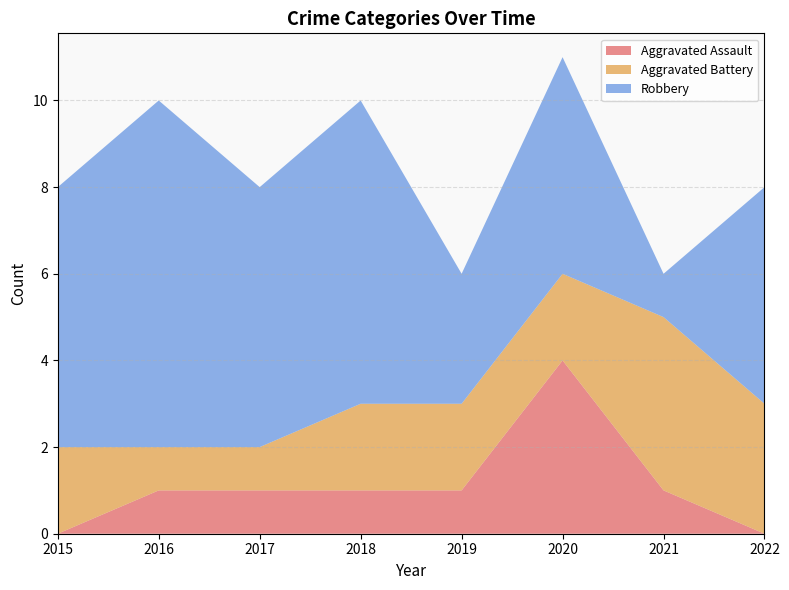

Reading left to right, list all the values displayed in this chart.

Aggravated Assault: 2015=0	2016=1	2017=1	2018=1	2019=1	2020=4	2021=1	2022=0
Aggravated Battery: 2015=2	2016=1	2017=1	2018=2	2019=2	2020=2	2021=4	2022=3
Robbery: 2015=6	2016=8	2017=6	2018=7	2019=3	2020=5	2021=1	2022=5